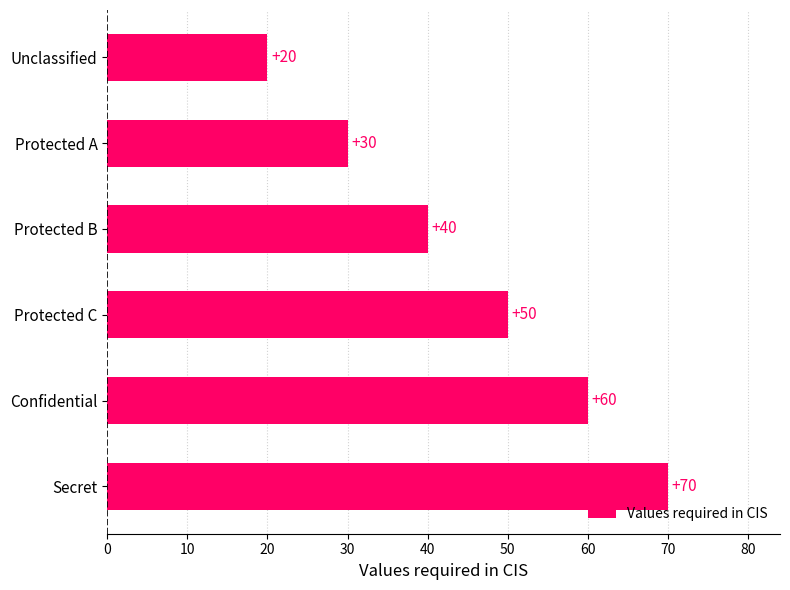

What is the label of the 2nd bar from the bottom?

Confidential